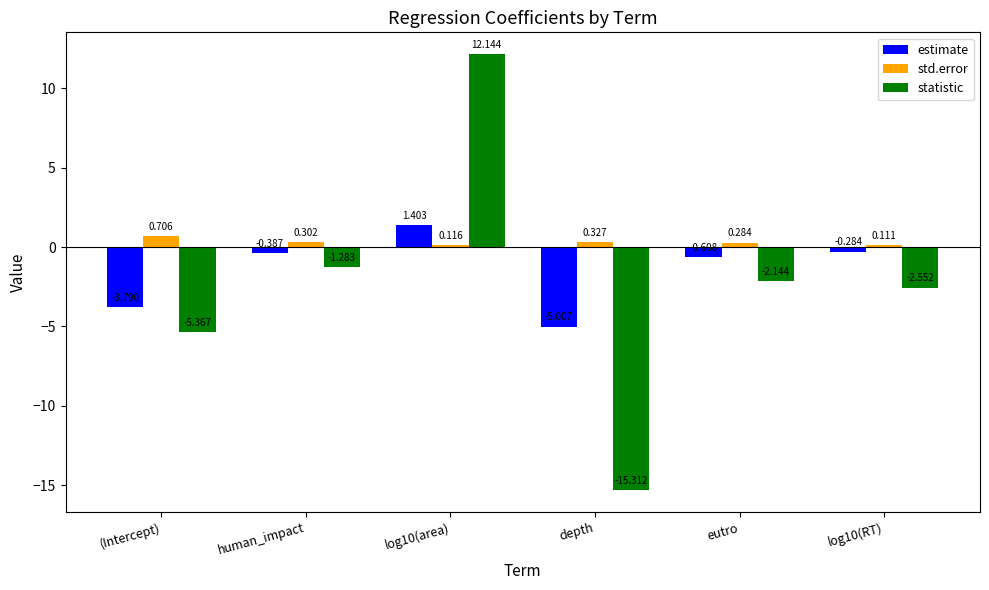

List the series in order of their overall mean, highest first.

std.error, estimate, statistic